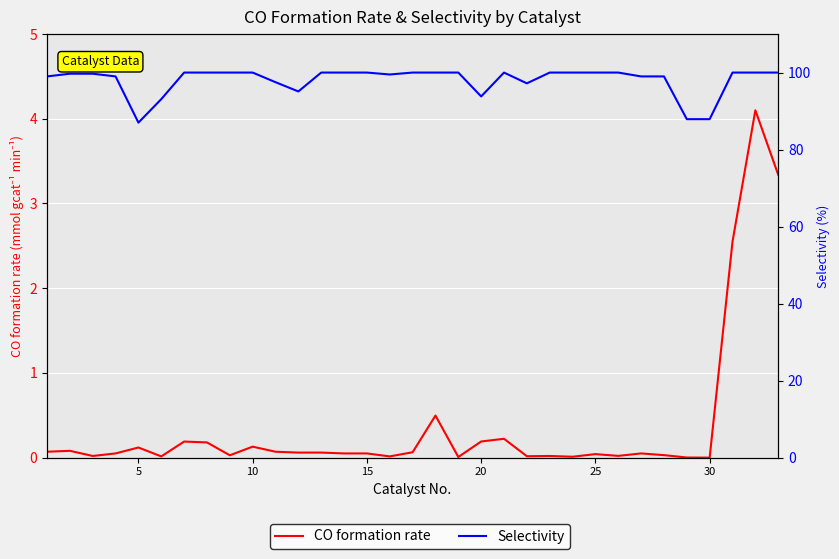

How many values in the Selectivity series are below 100?

15